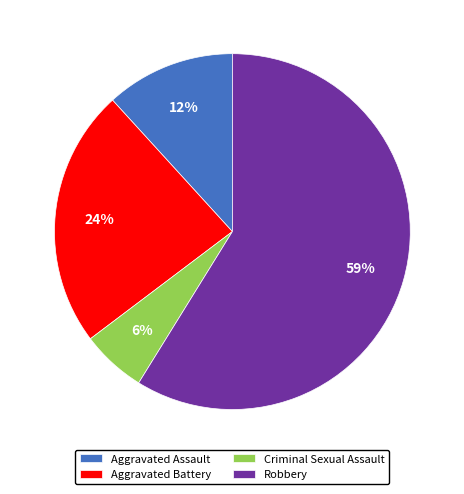

What is the largest slice in the pie chart?

Robbery